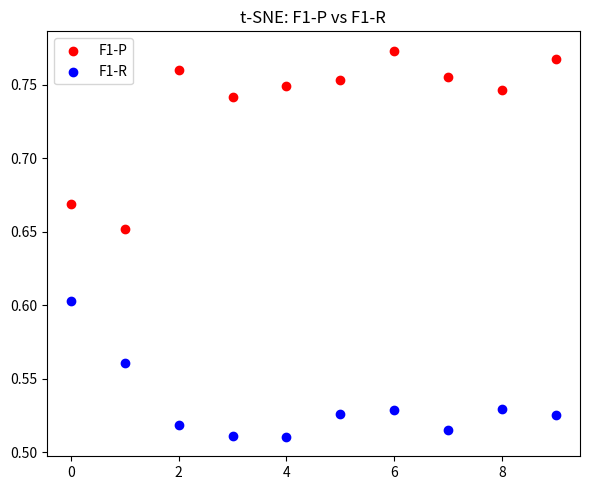

Which series contains the lowest Y value?

F1-R